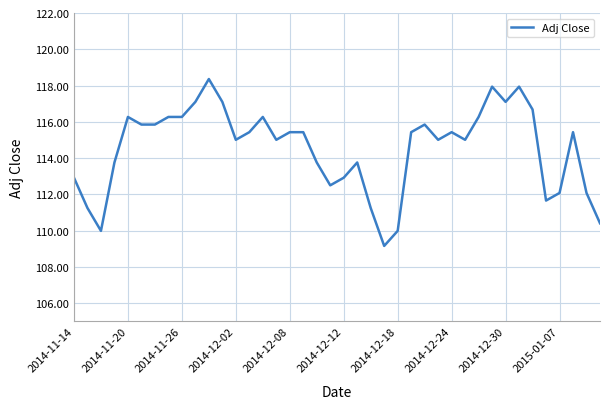

What is the smallest value displayed?

109.2